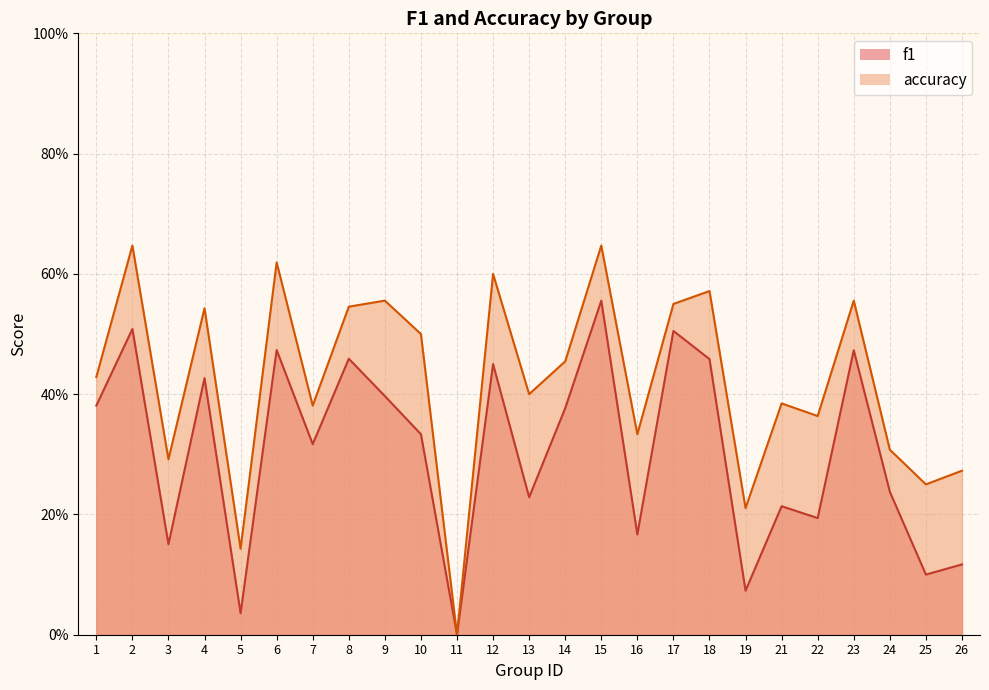

How many interior local peaks does the accuracy series have?

9